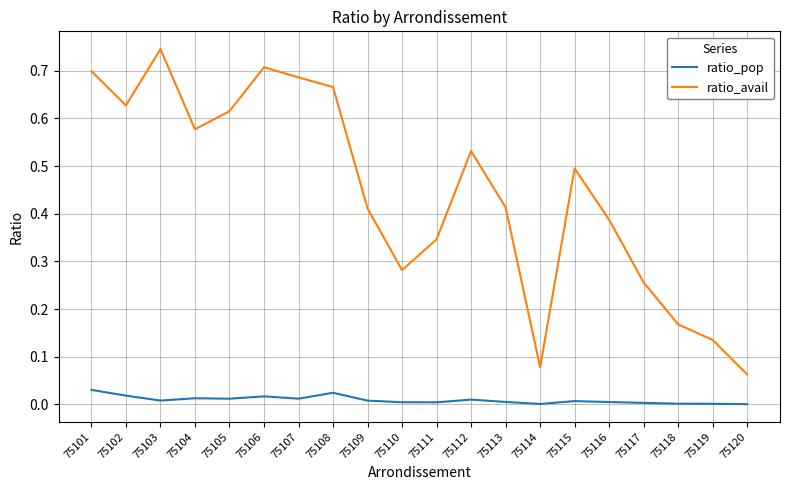

At which category does the chart reach its peak across all series?

75103